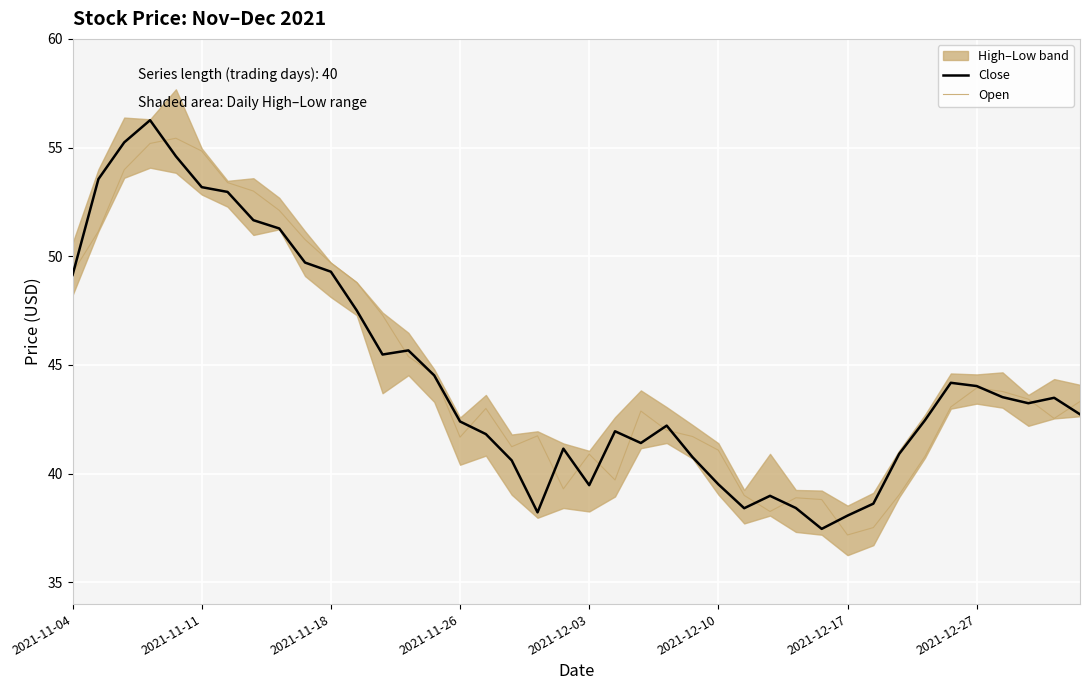

Is this an area chart (filled region under the line)?

No